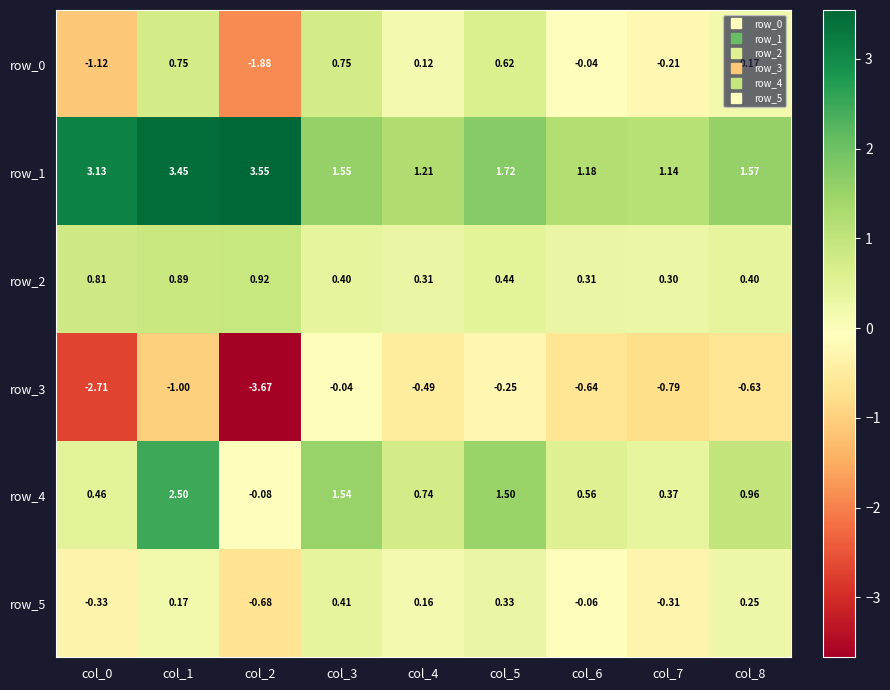

At which category does the chart reach its peak across all series?

col_2